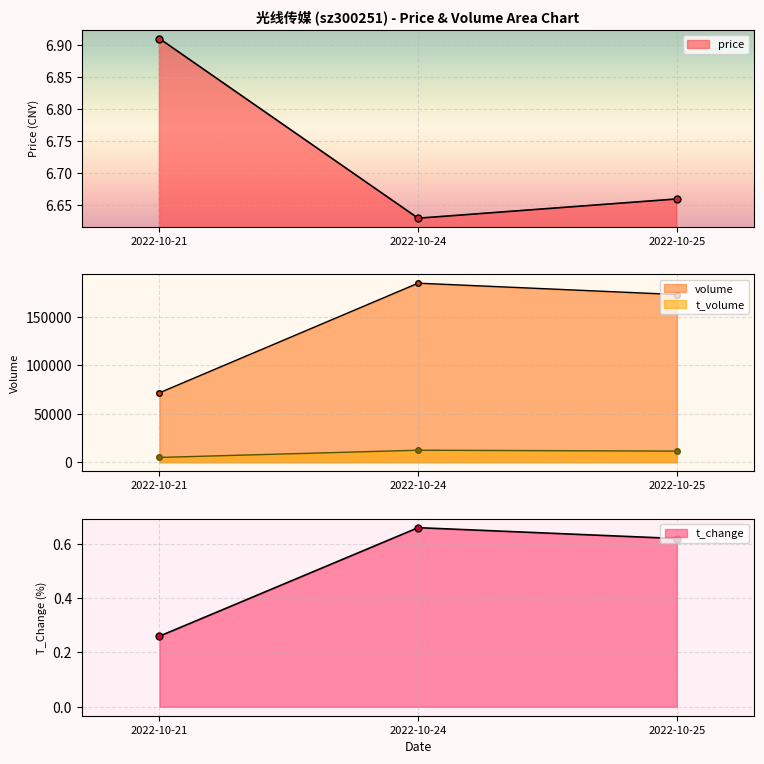

How many lines are shown in the chart?

4